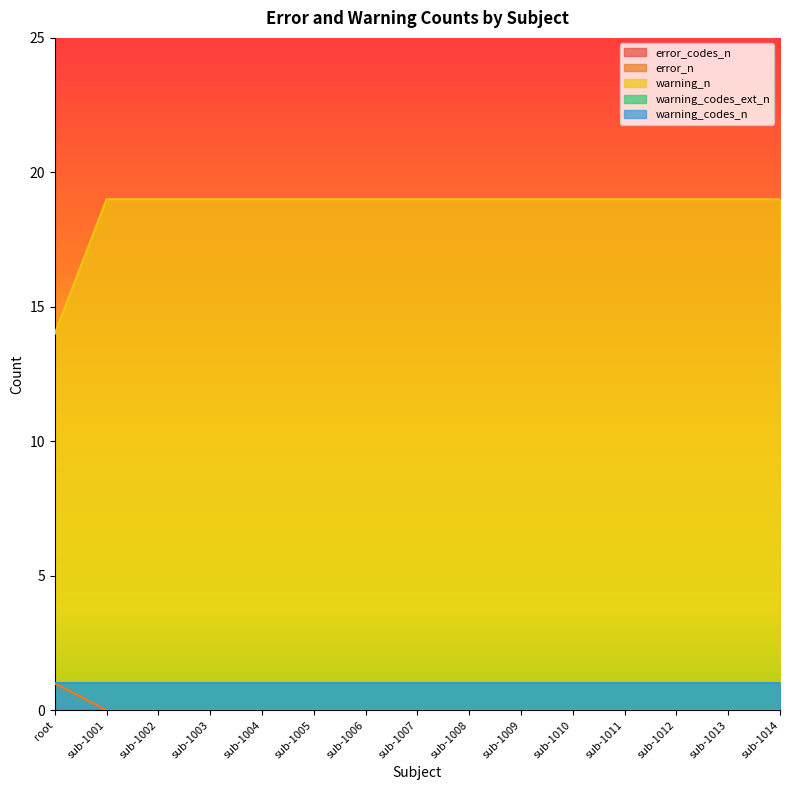

The value of error_codes_n at sub-1011 is 0. True or false?

False